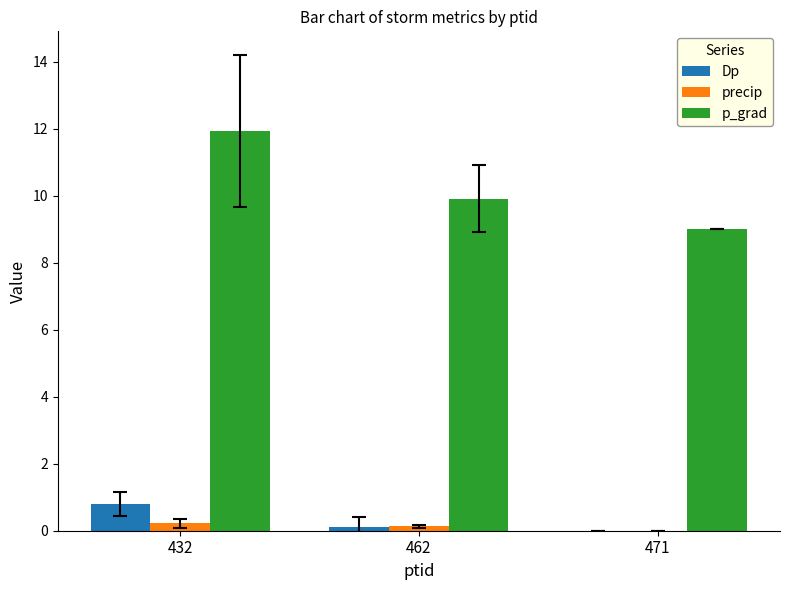

How many groups of bars are there?

3